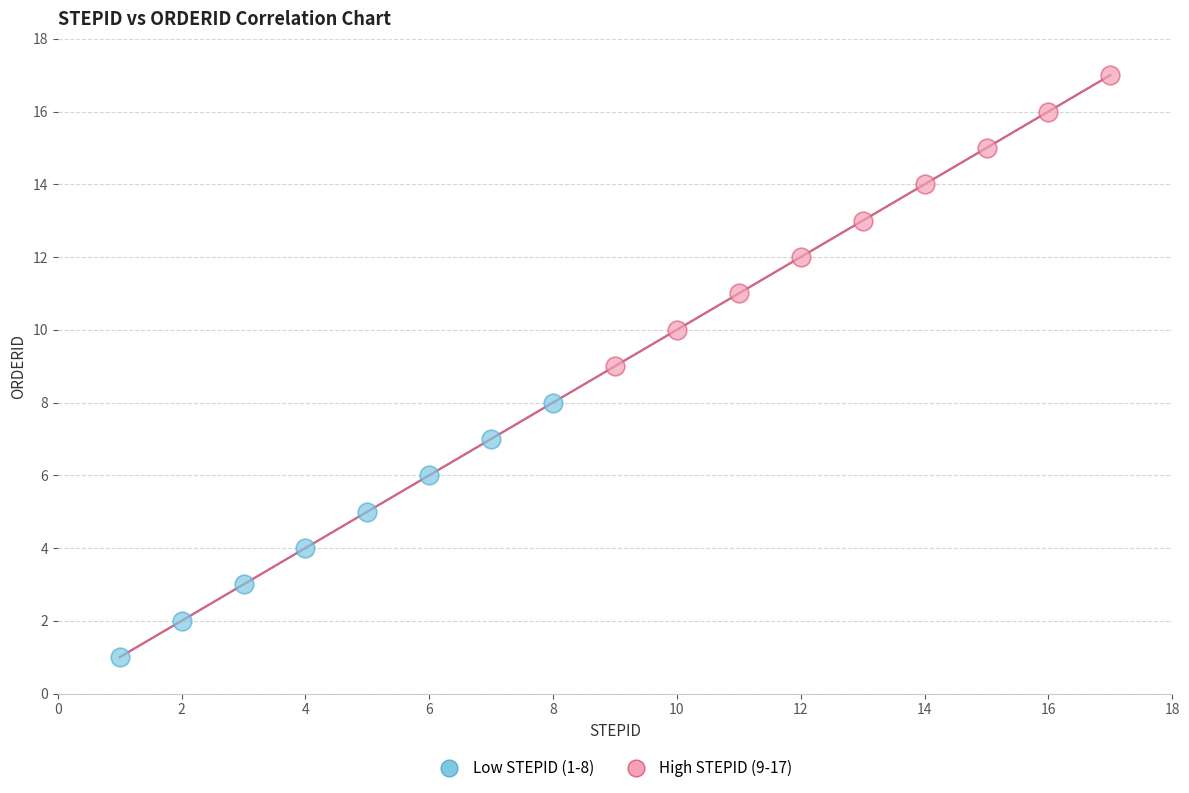

Which series contains the highest Y value?

High STEPID (9-17)